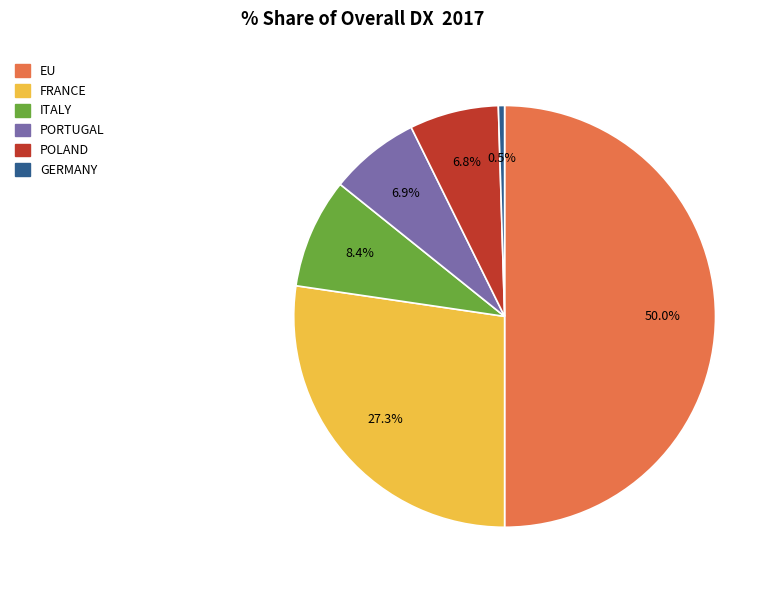

Which category has the biggest portion of the pie?

EU